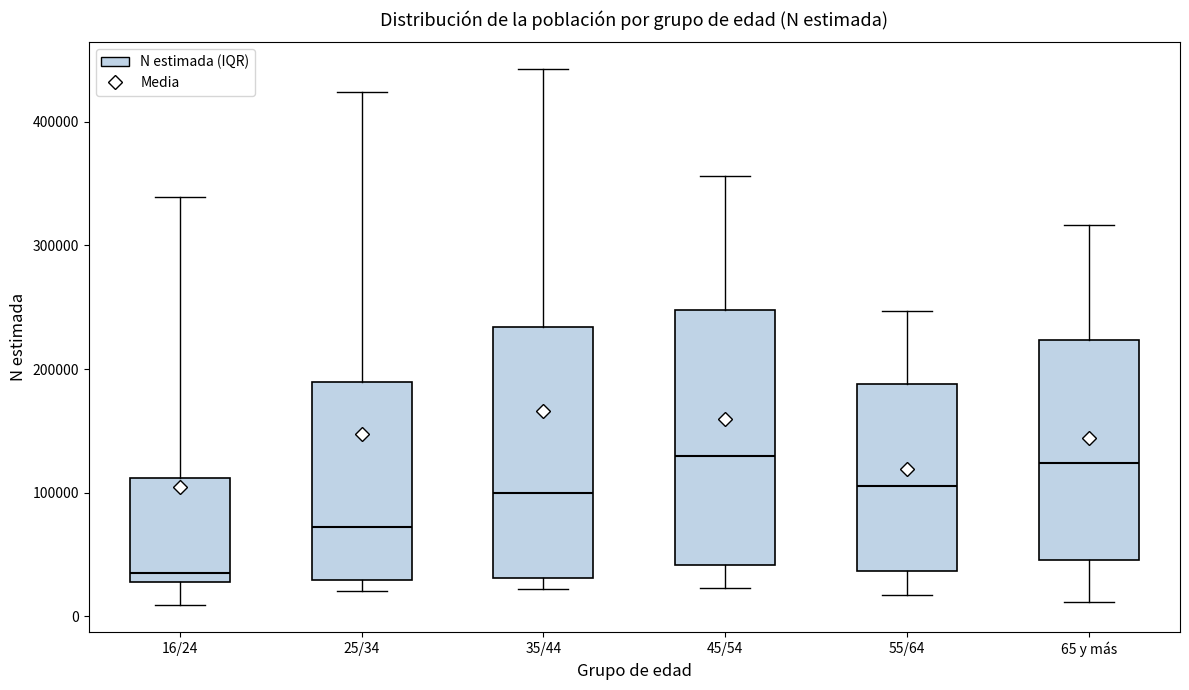

Reading left to right, read every box against the y-axis: the position of its median line, the range the box covers, and the ends of its whiskers. The values are not printed on the chart, so give them approximately, as read against the axis.

16/24: median 40000, box 30000 to 110000, whiskers 10000 to 340000
25/34: median 70000, box 30000 to 190000, whiskers 20000 to 420000
35/44: median 100000, box 30000 to 230000, whiskers 20000 to 440000
45/54: median 130000, box 40000 to 250000, whiskers 20000 to 360000
55/64: median 110000, box 40000 to 190000, whiskers 20000 to 250000
65 y más: median 120000, box 50000 to 220000, whiskers 10000 to 320000